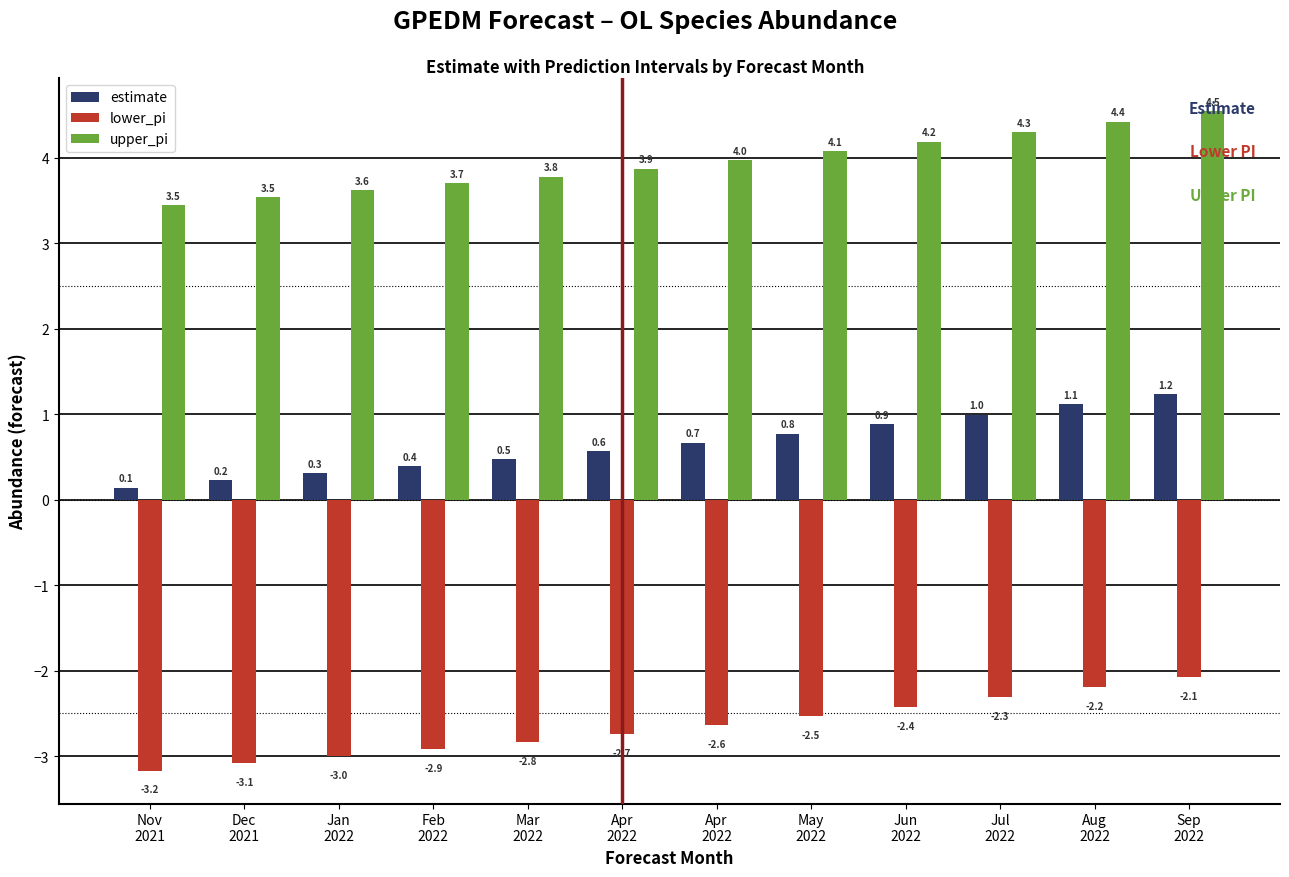

Reading right to left, what are all the values shown in this chart?

estimate: 1.2	1.1	1.0	0.9	0.8	0.7	0.6	0.5	0.4	0.3	0.2	0.1
lower_pi: -2.1	-2.2	-2.3	-2.4	-2.5	-2.6	-2.7	-2.8	-2.9	-3.0	-3.1	-3.2
upper_pi: 4.5	4.4	4.3	4.2	4.1	4.0	3.9	3.8	3.7	3.6	3.5	3.5